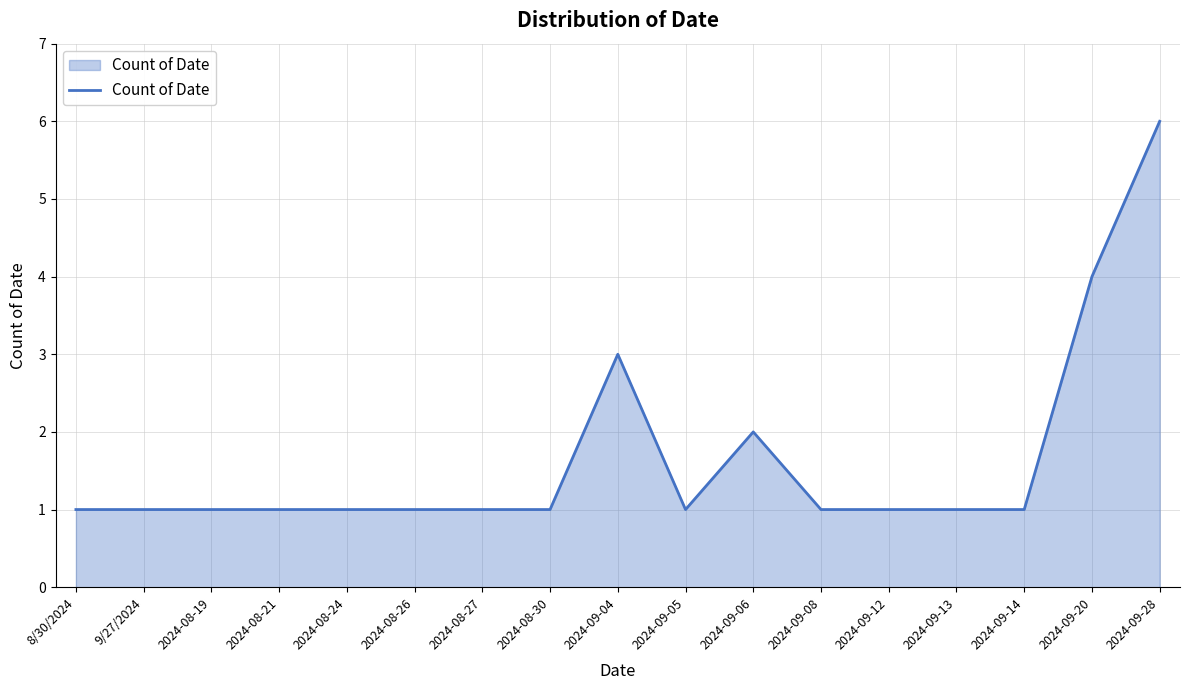

What is the maximum value shown in the chart?

6